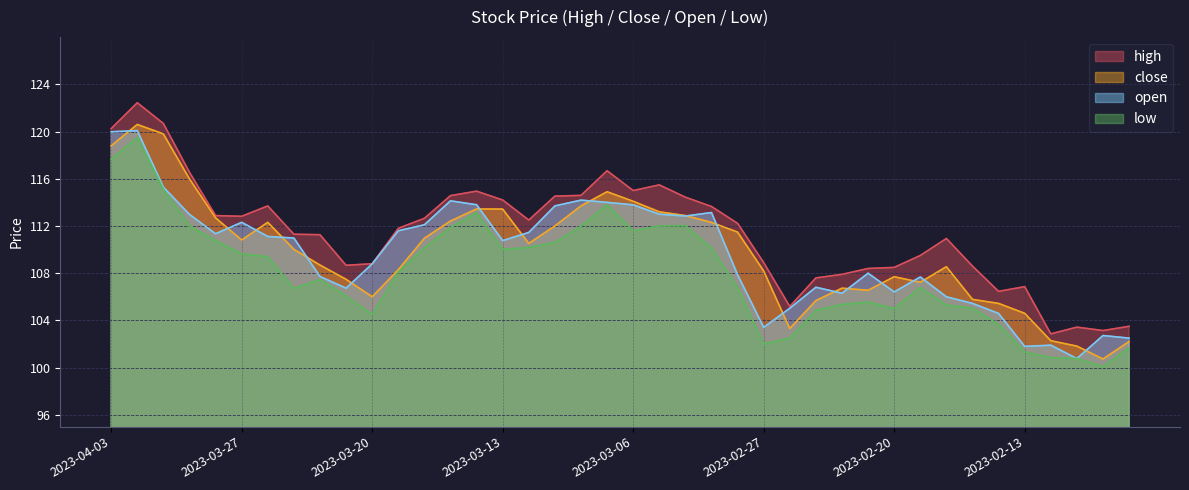

How many distinct data groups are displayed?

4